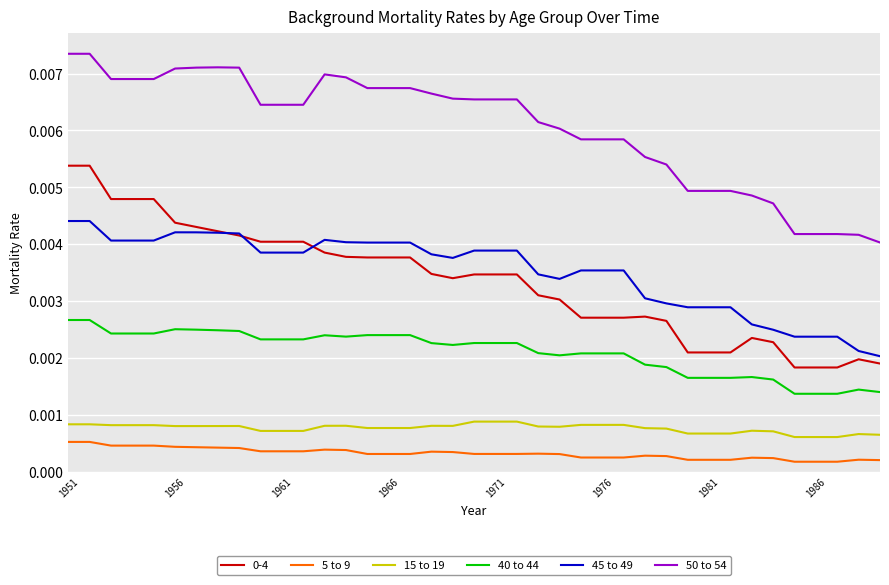

How many distinct data groups are displayed?

6